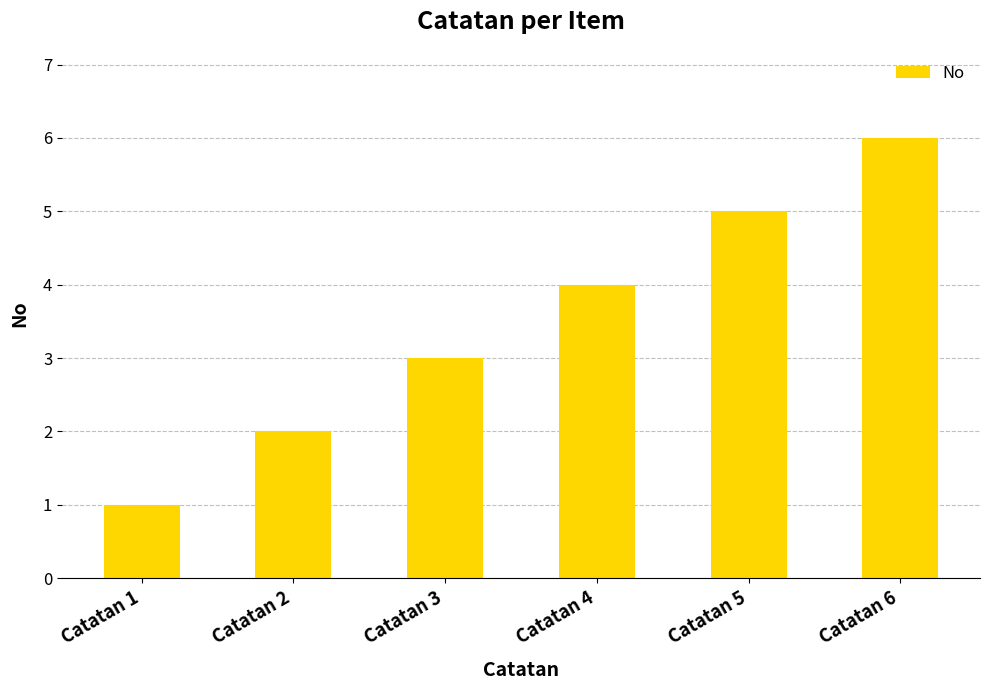

What is the sum of all values?

21